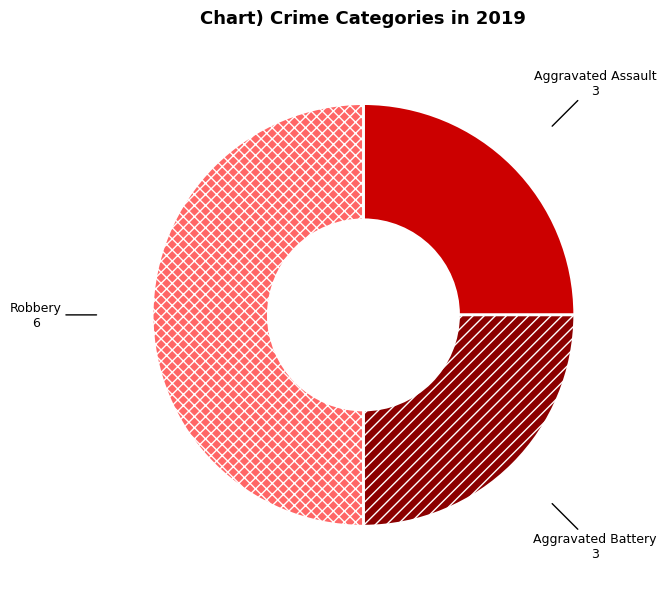

Approximately how many times larger is the value at Aggravated Assault compared to Robbery?

0.5